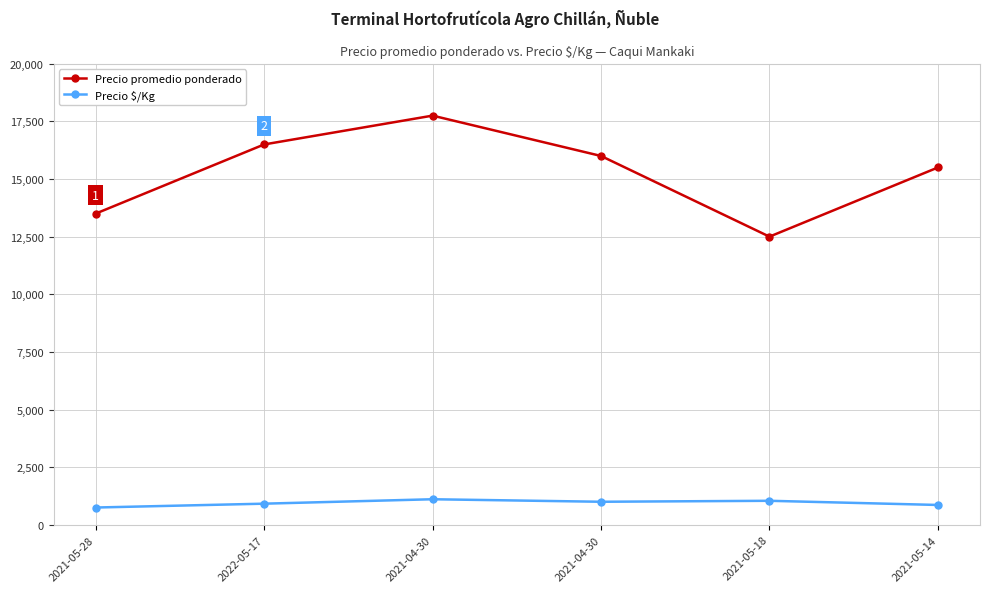

Which category has the lowest value across all series?

2021-05-28